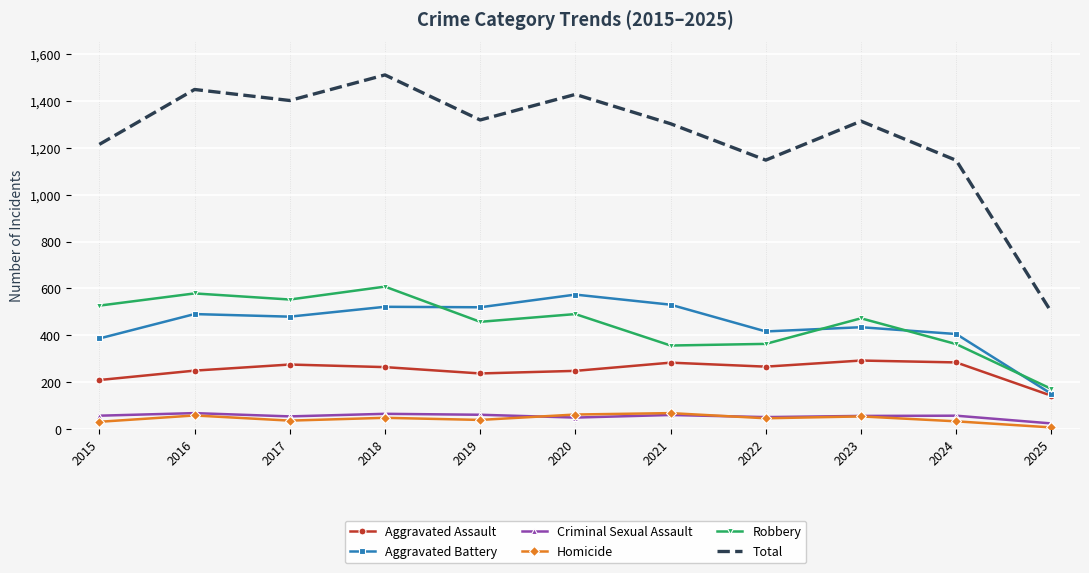

True or false: Criminal Sexual Assault has more than 1 interior local peaks.

True